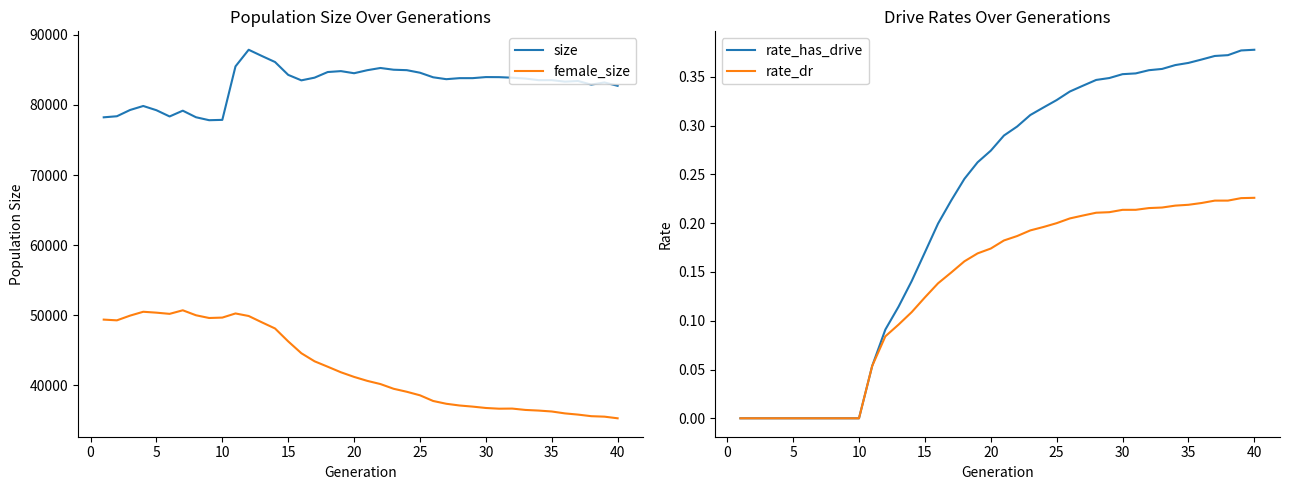

What is the highest value of the female_size series?

50715